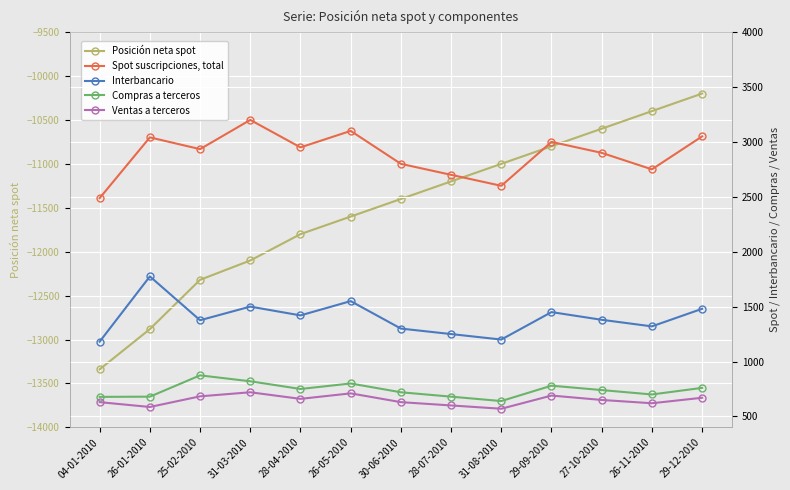

What are all the series names shown in the legend?

Posición neta spot, Spot suscripciones, total, Interbancario, Compras a terceros, Ventas a terceros